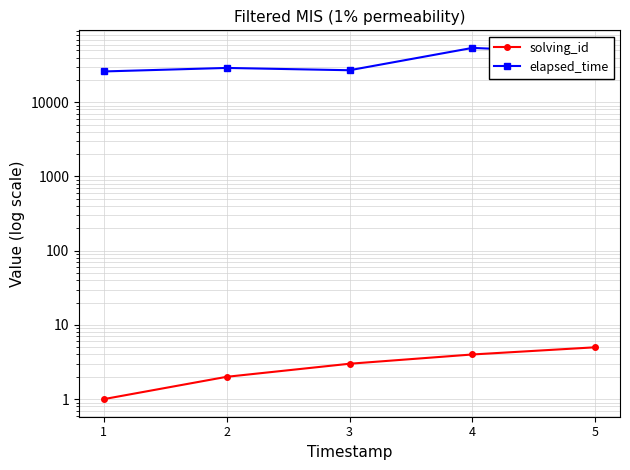

The value of elapsed_time at 1 is 42963. True or false?

False